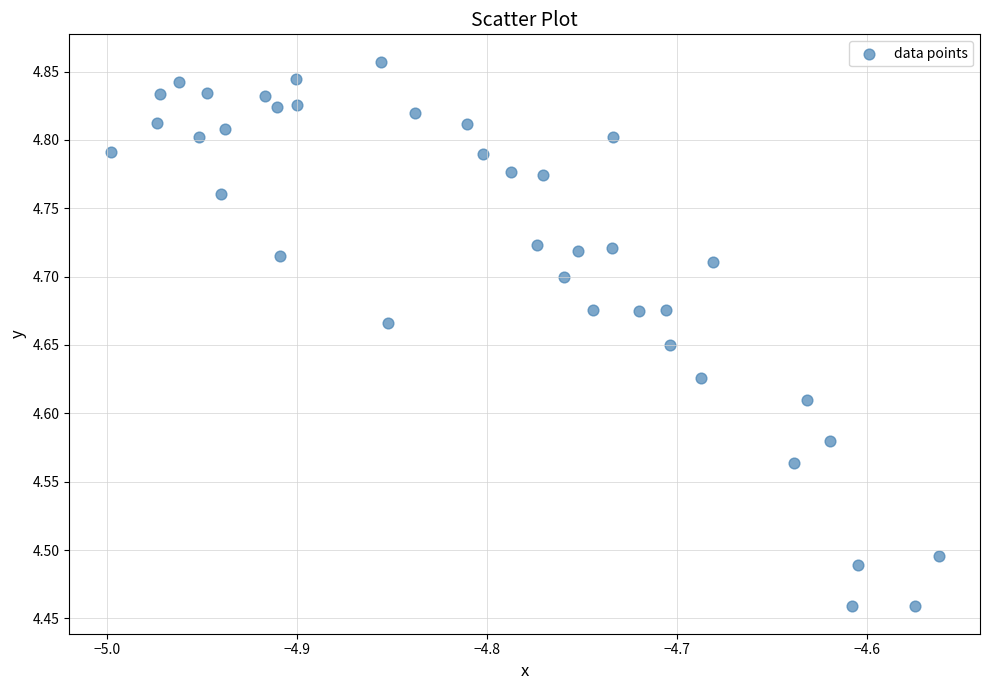

What is the range of Y values (max minus min)?

0.4